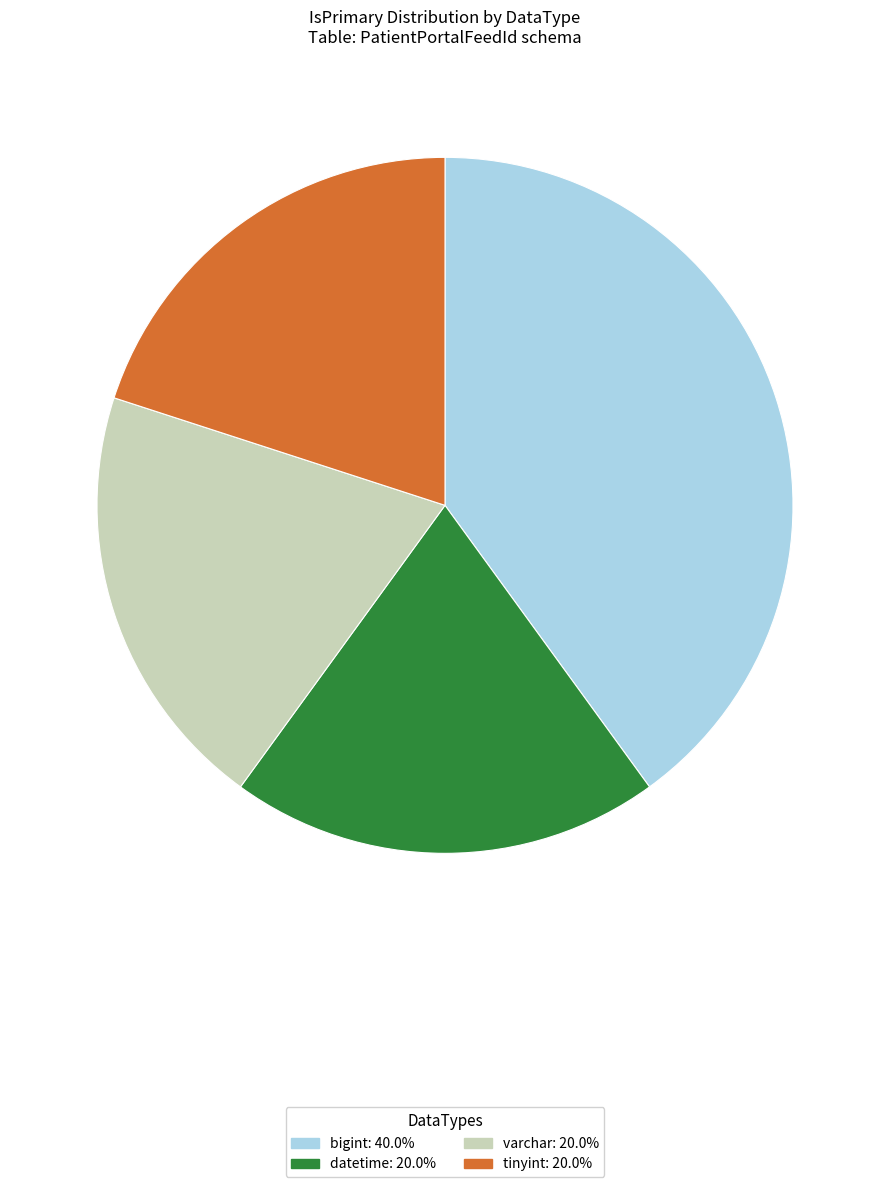

Does any single category account for the majority?

No